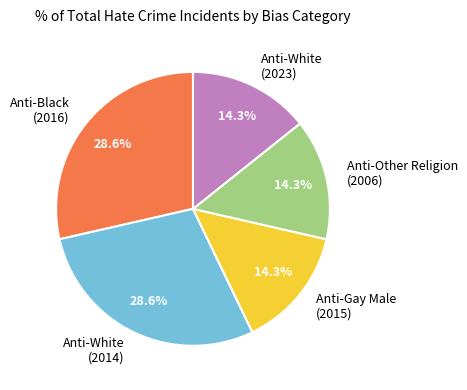

Is there any slice that represents more than half of the pie?

No